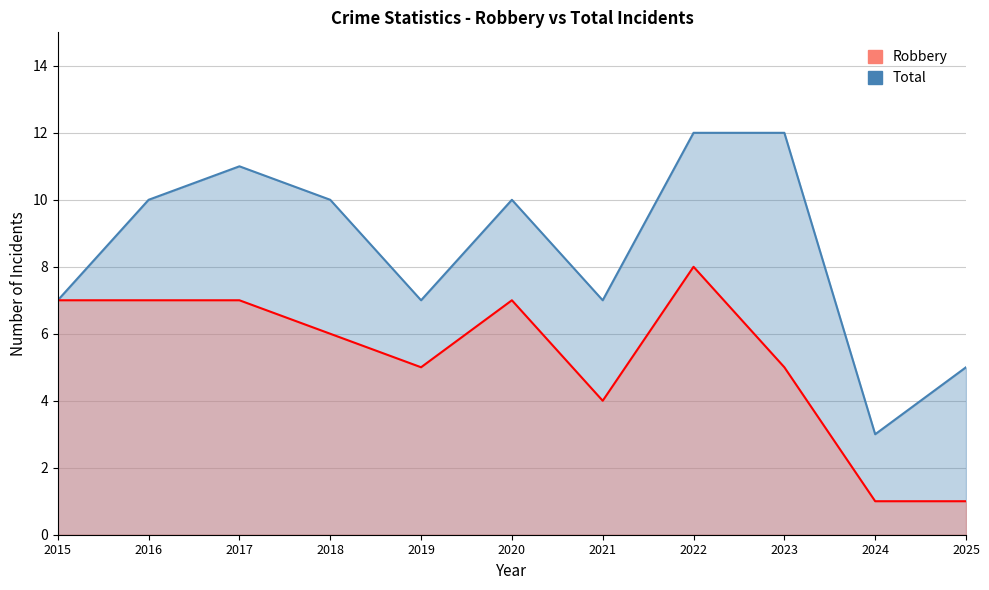

At which label is Robbery closest to 4?

2021